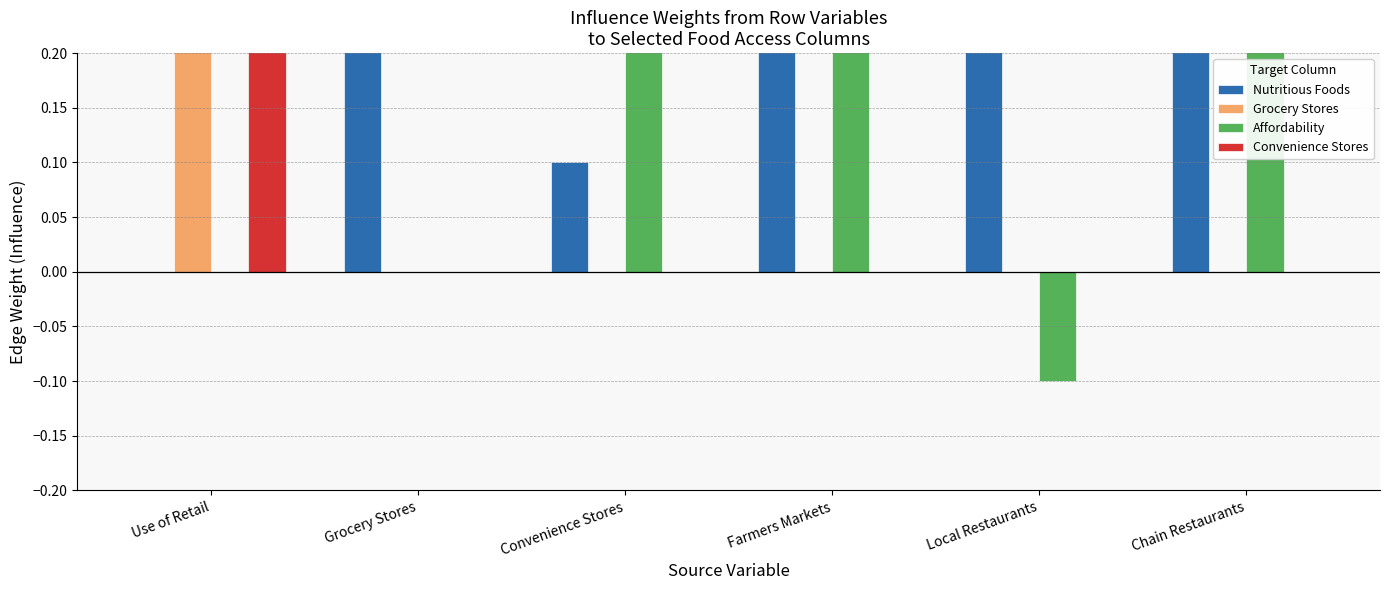

What is the total value across all series at Convenience Stores?

0.4